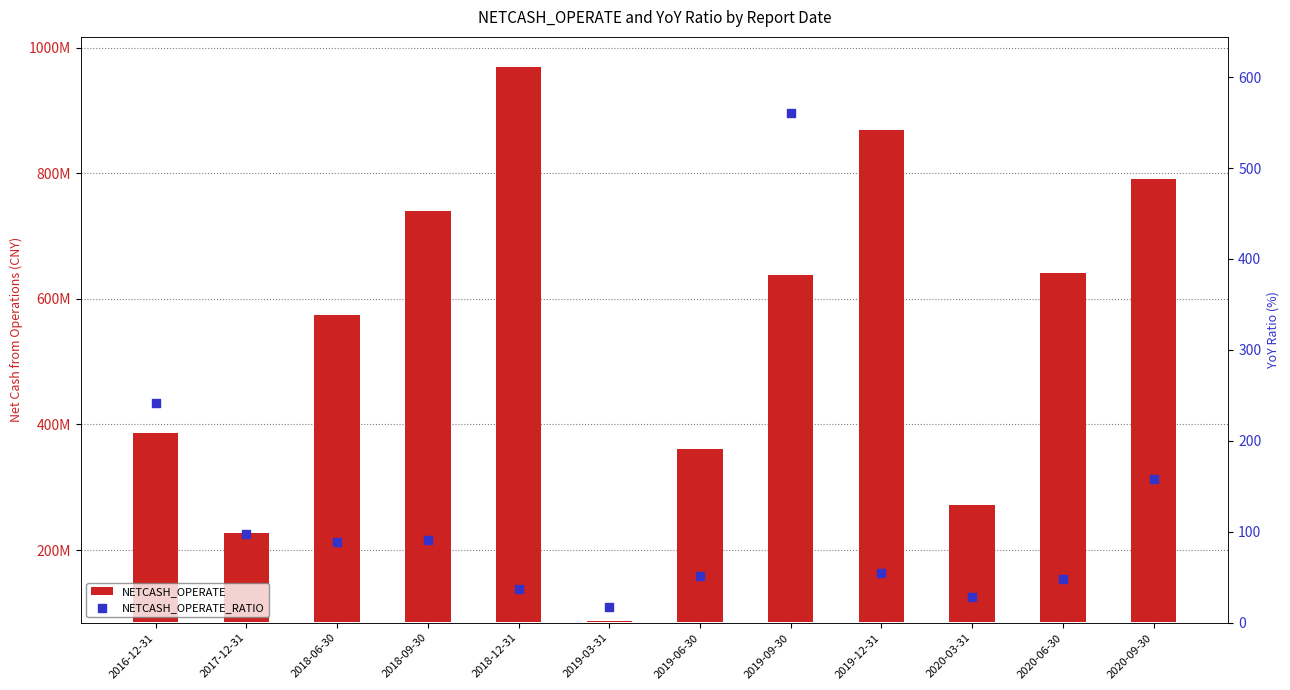

Which series has the widest spread of Y values?

NETCASH_OPERATE